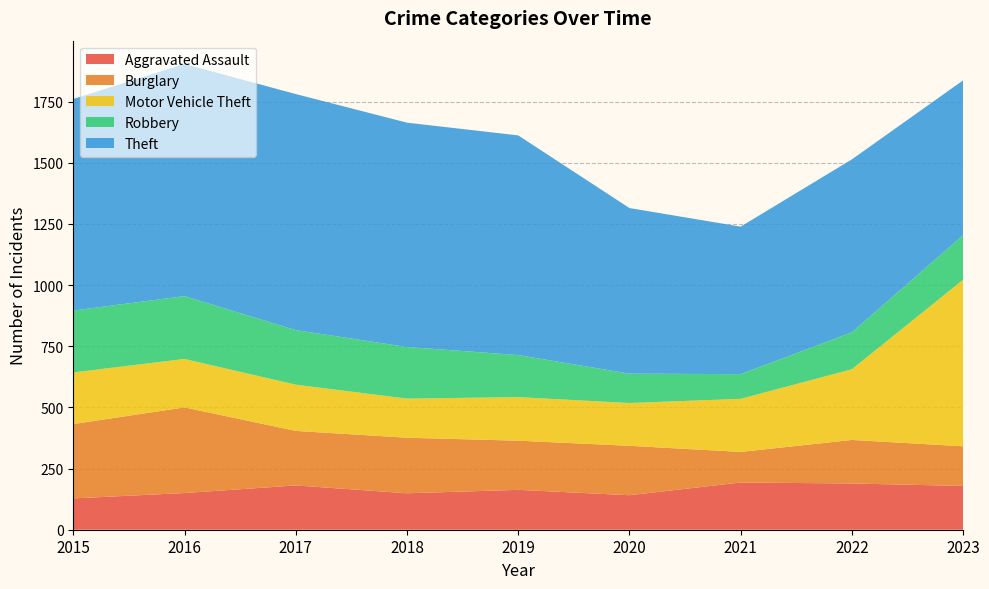

Reading left to right, transcribe all the data shown in this chart.

Aggravated Assault: 2015=128	2016=150	2017=181	2018=149	2019=163	2020=141	2021=193	2022=189	2023=179
Burglary: 2015=304	2016=350	2017=223	2018=227	2019=201	2020=202	2021=125	2022=178	2023=162
Motor Vehicle Theft: 2015=211	2016=198	2017=189	2018=160	2019=178	2020=175	2021=217	2022=289	2023=681
Robbery: 2015=253	2016=257	2017=223	2018=211	2019=172	2020=120	2021=101	2022=151	2023=182
Theft: 2015=865	2016=949	2017=965	2018=917	2019=898	2020=677	2021=603	2022=707	2023=633